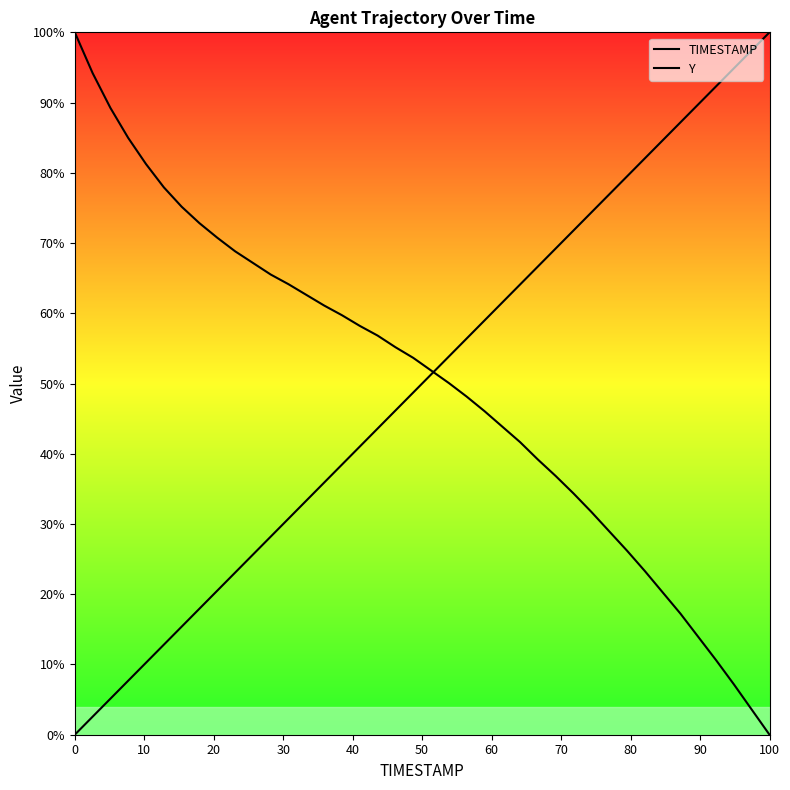

How many intersections are there between TIMESTAMP and Y?

1